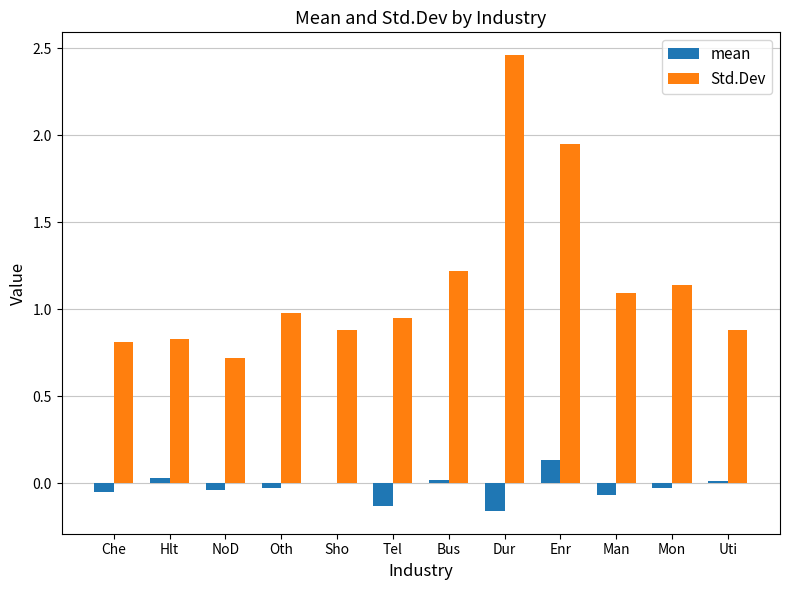

At which category is the sum across all series the highest?

Dur